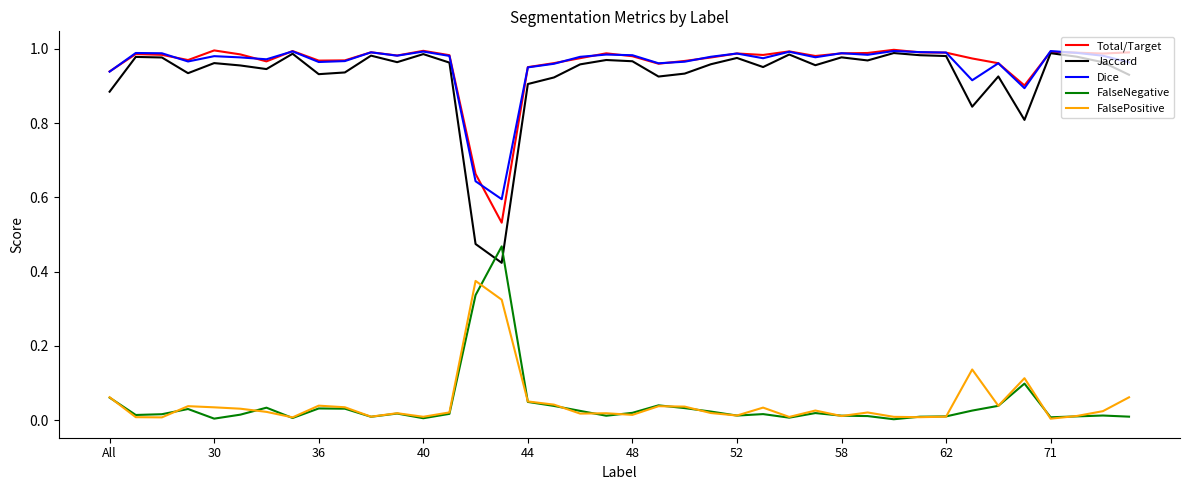

How many categories are shown in the chart?

40